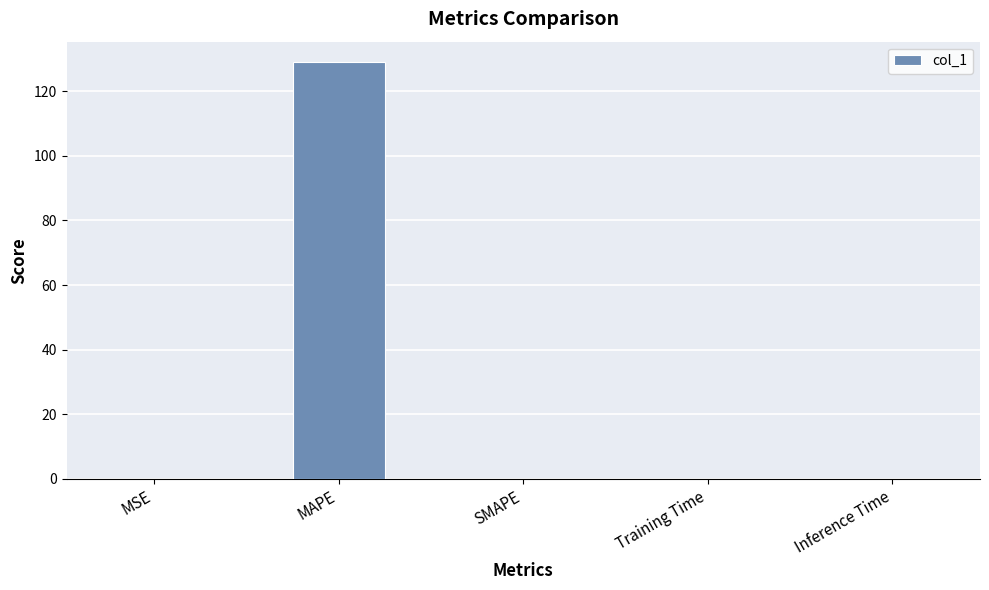

How many data points does each series have?

5